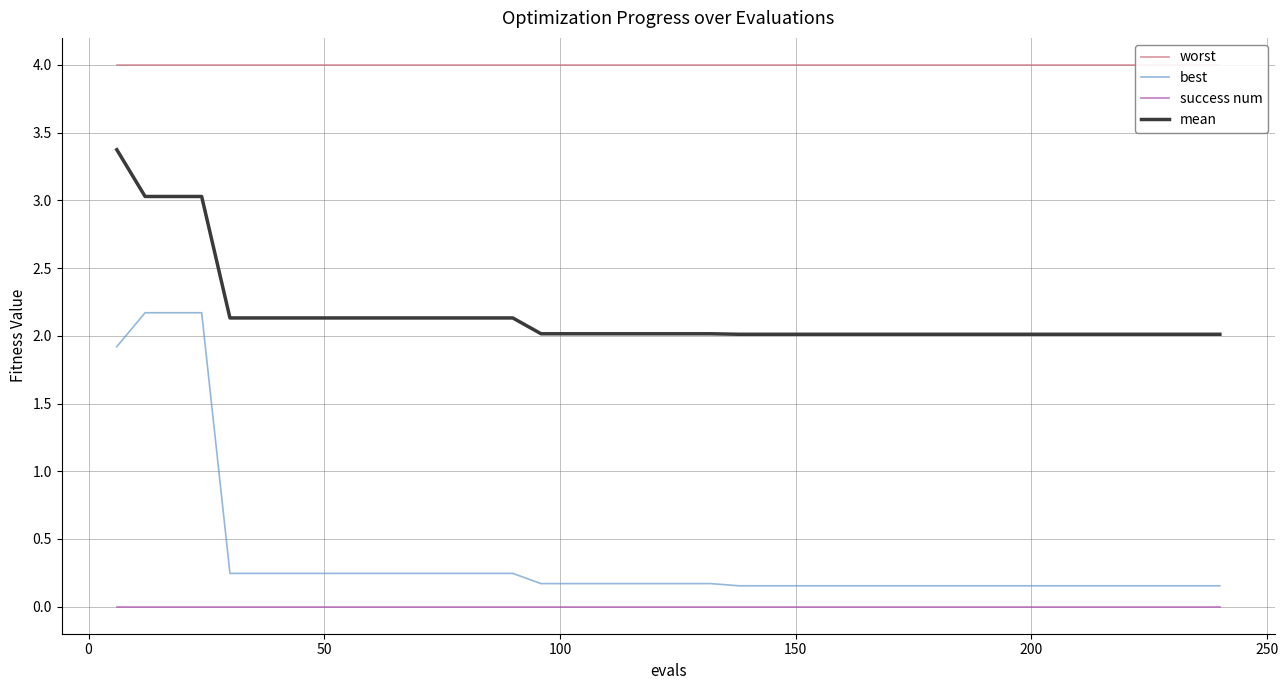

Rank the series by their maximum value, from lowest to highest.

success num, best, mean, worst